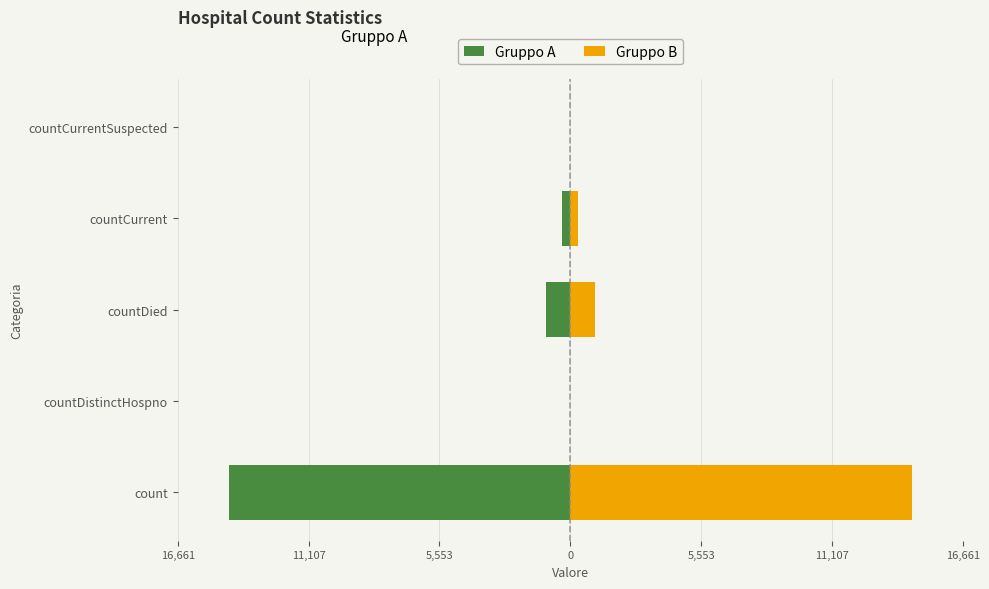

True or false: Gruppo B has a value of 14488 at count.

True